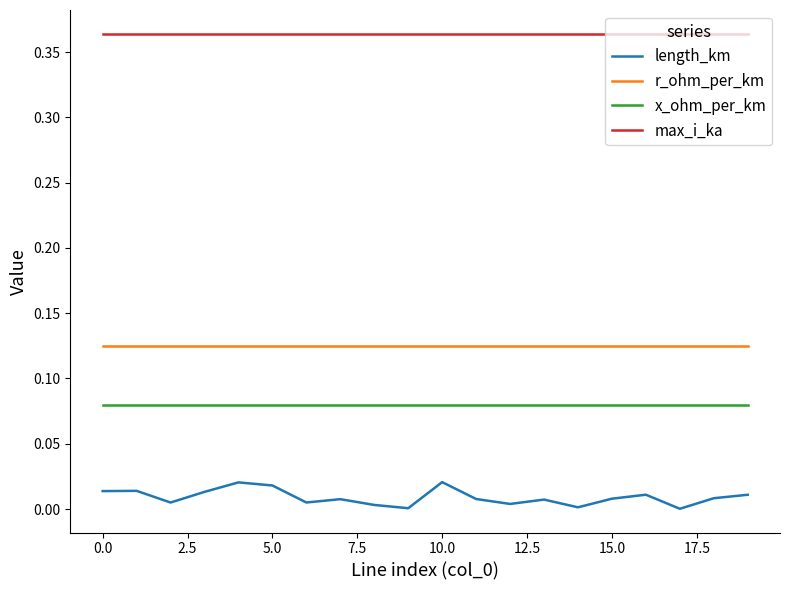

True or false: x_ohm_per_km and max_i_ka intersect in this chart.

False